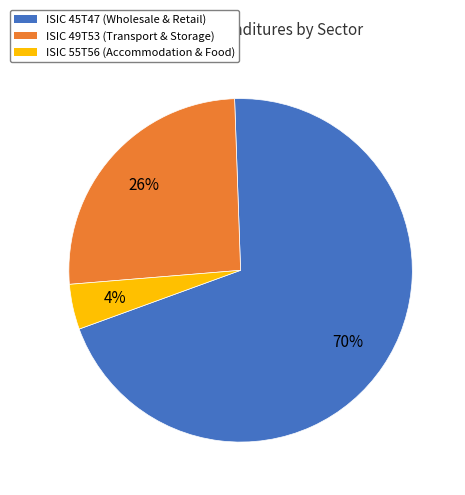

Does any single category account for the majority?

Yes